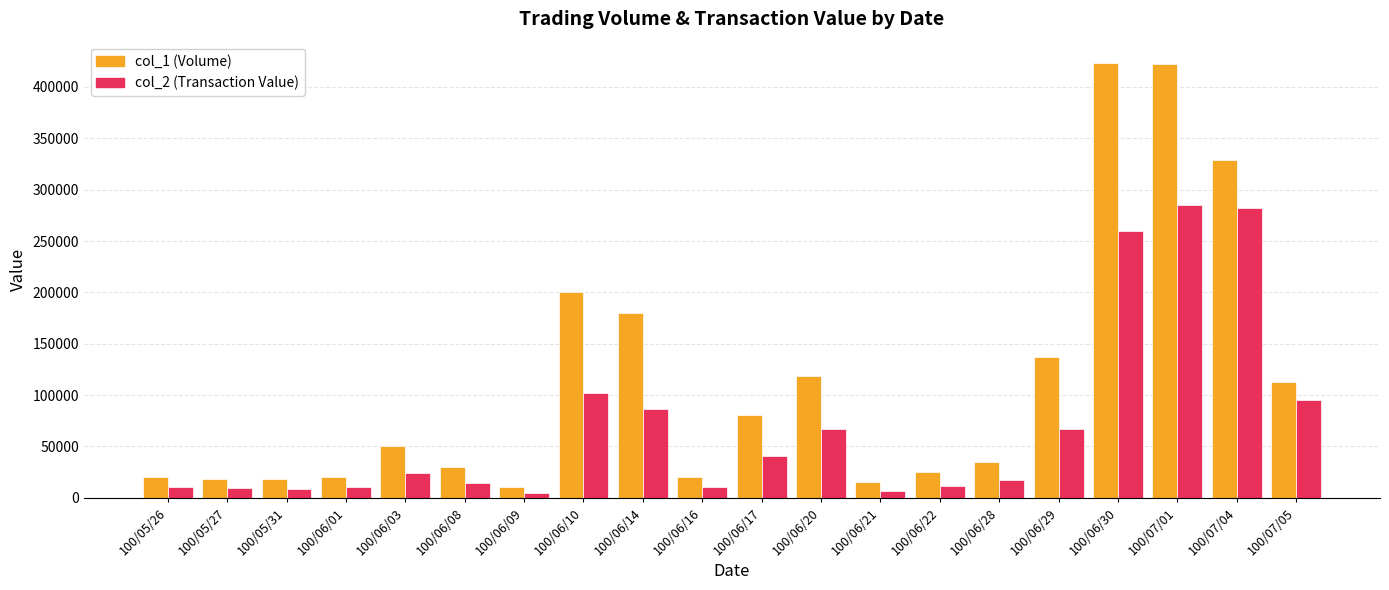

What is the sum of all col_2 (Transaction Value) values?

1411050